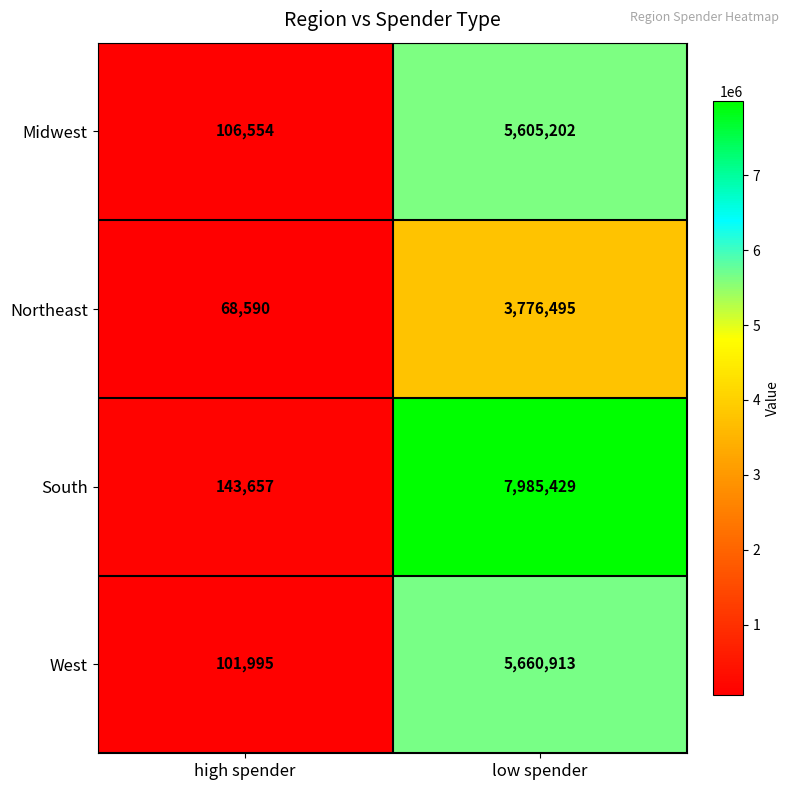

What is the approximate value of South at high spender, to the nearest 50?

143650